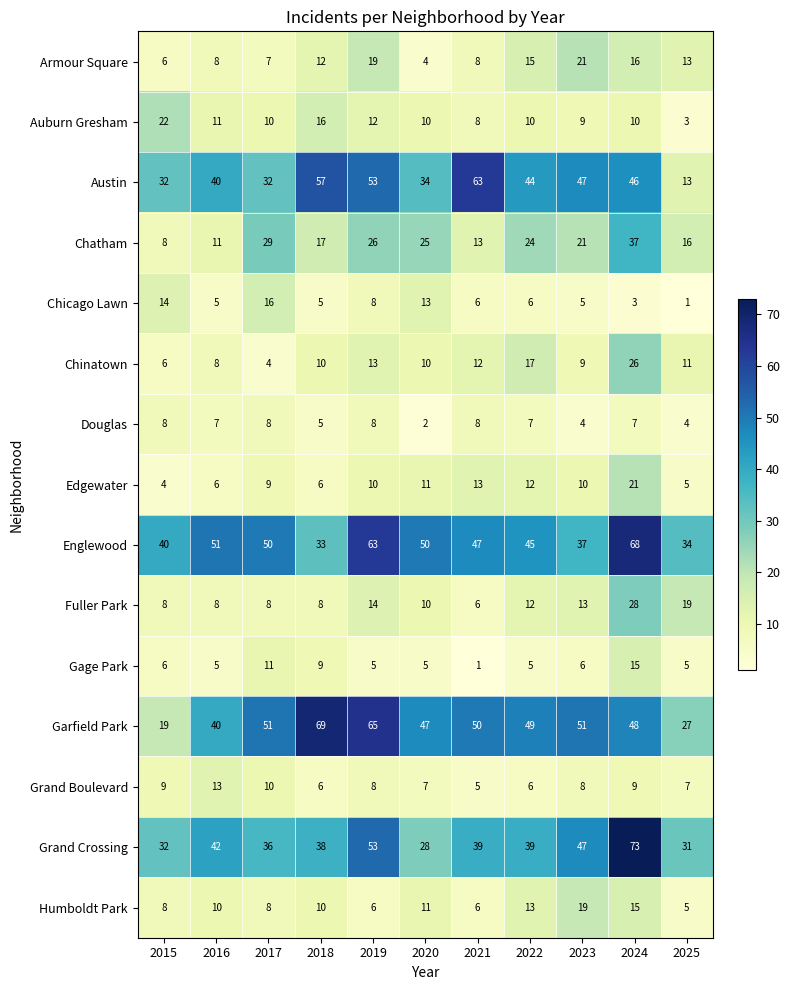

What is the sum of all Grand Crossing values?

458